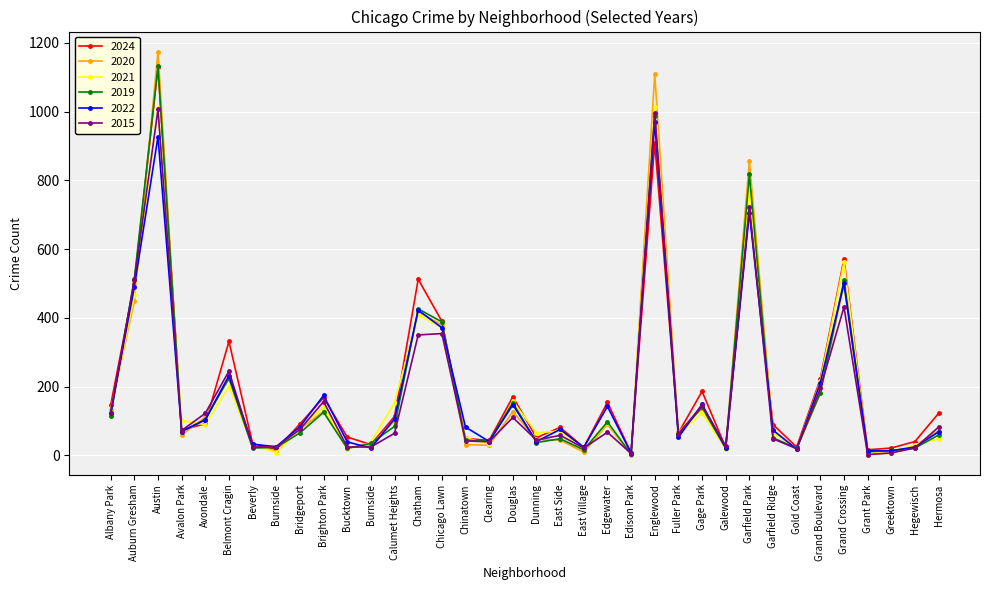

True or false: 2024 has a value of 299 at Grand Boulevard.

False